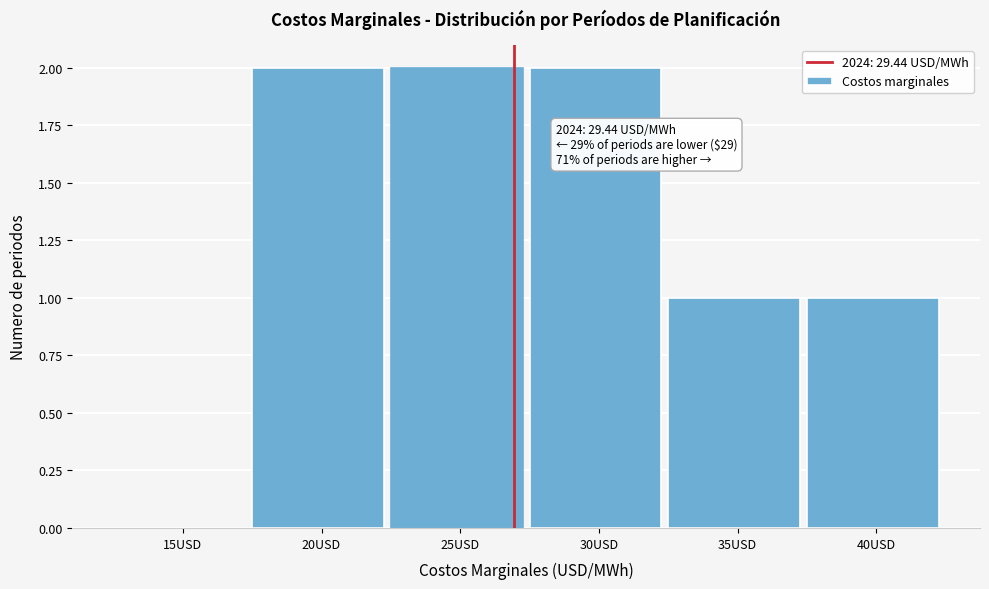

Reading left to right, what are all the values shown in this chart?

15USD=0	20USD=2	25USD=2	30USD=2	35USD=1	40USD=1